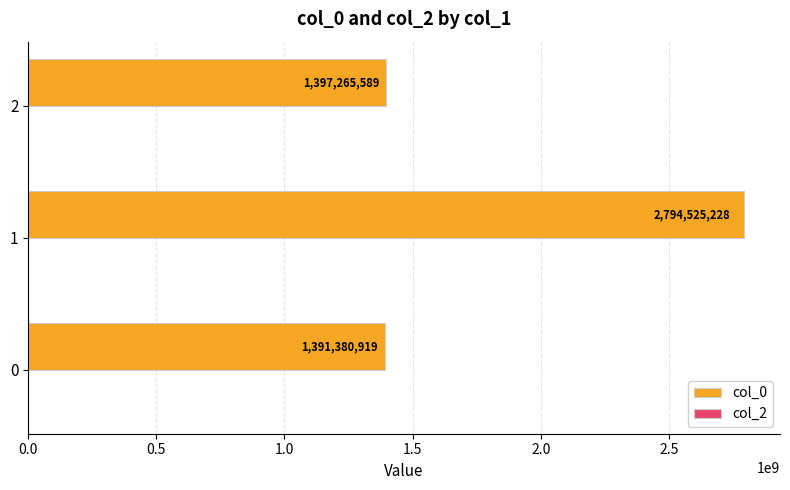

True or false: the data shows 362045689 at 0.

False